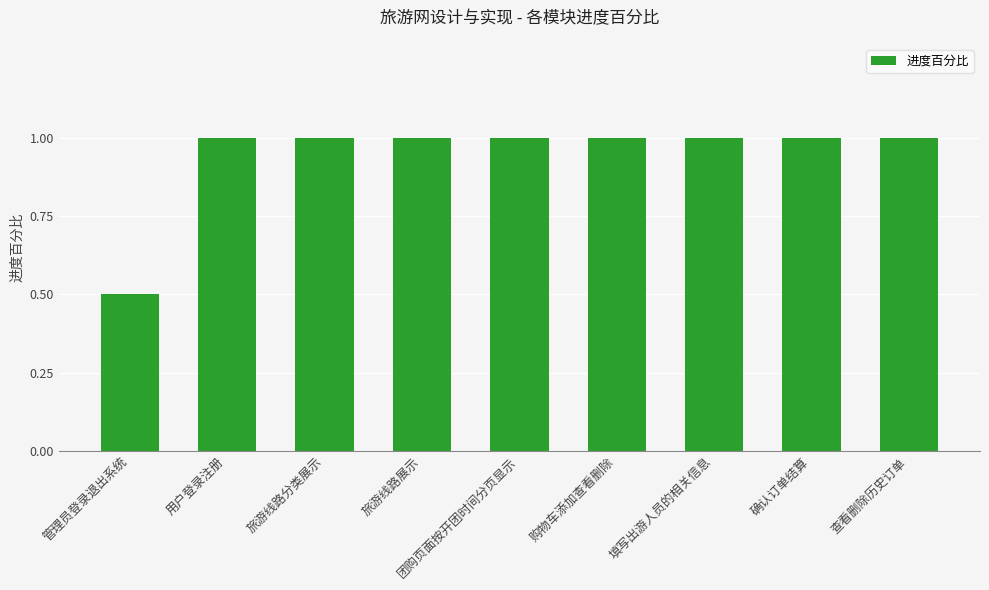

What is the value of the 2nd bar from the left?

1.0